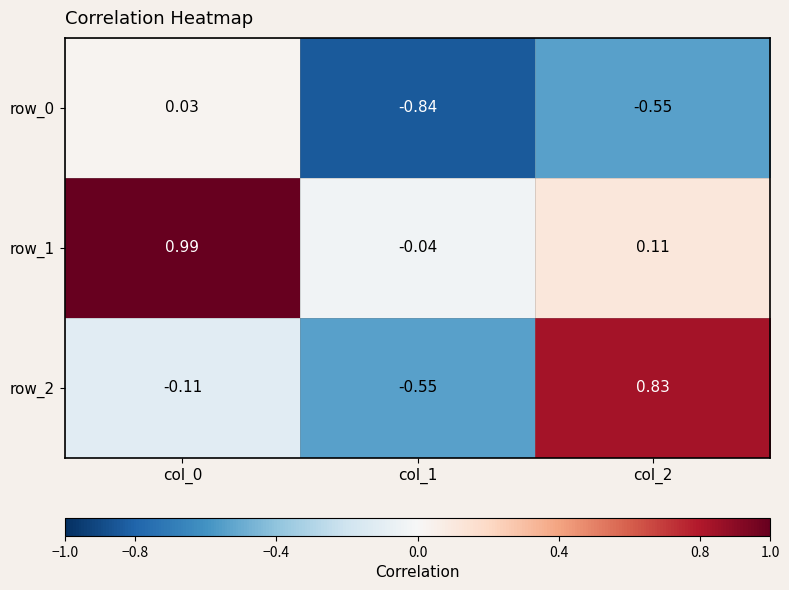

What is the total value across all series at col_1?

-1.4